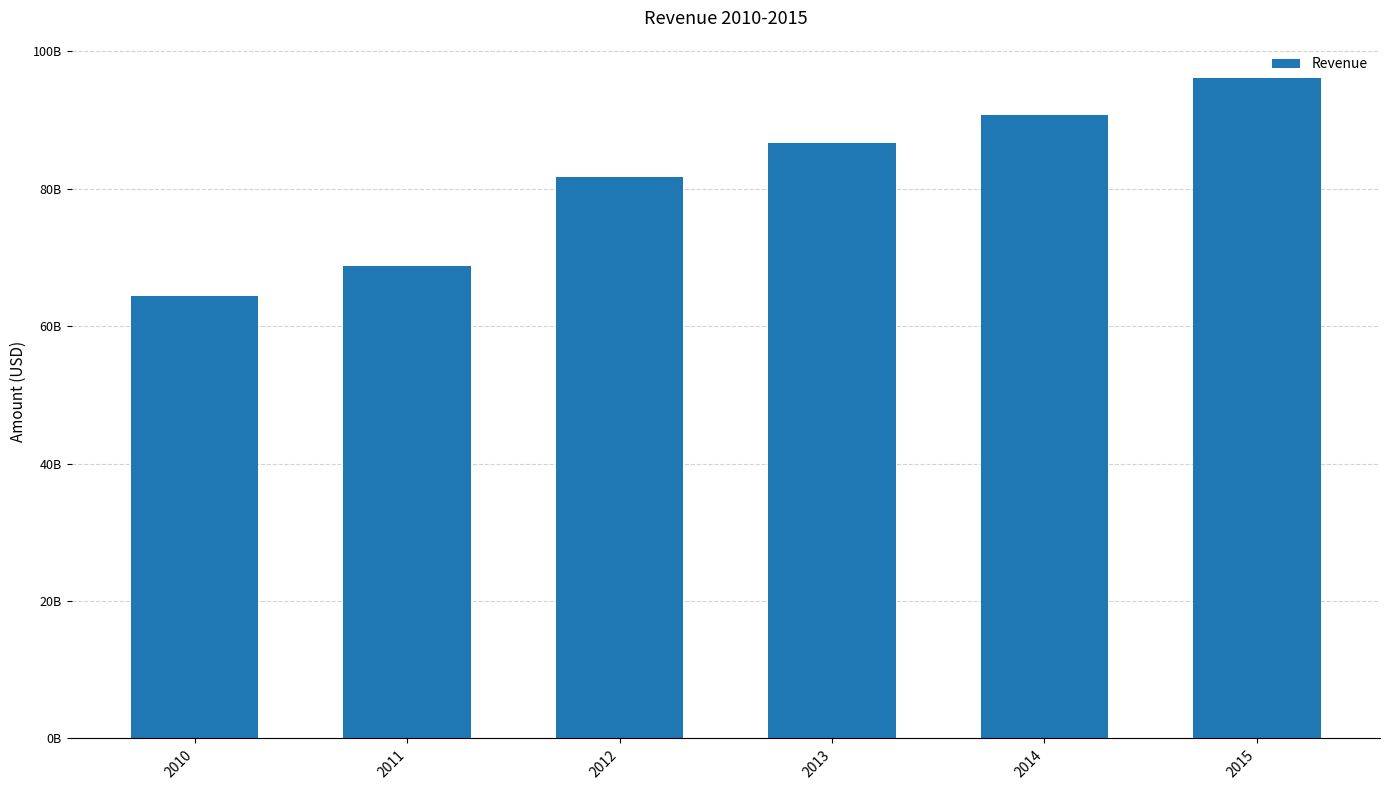

What value does the data have at 2013?

86623000000